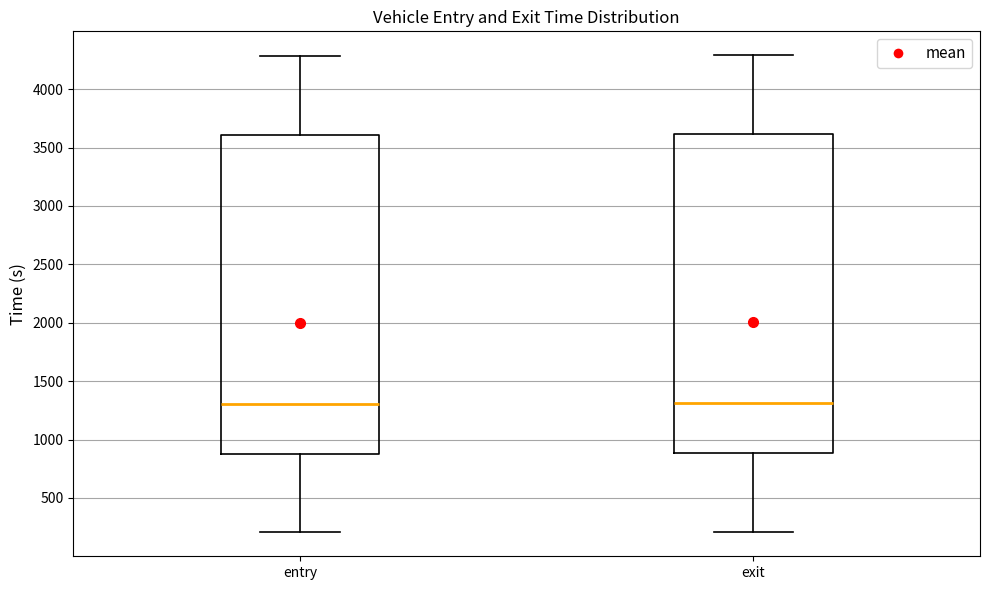

Where does the upper whisker of the box for exit end on the y-axis? The values are not printed on the chart, so give them approximately, as read against the axis.

4300